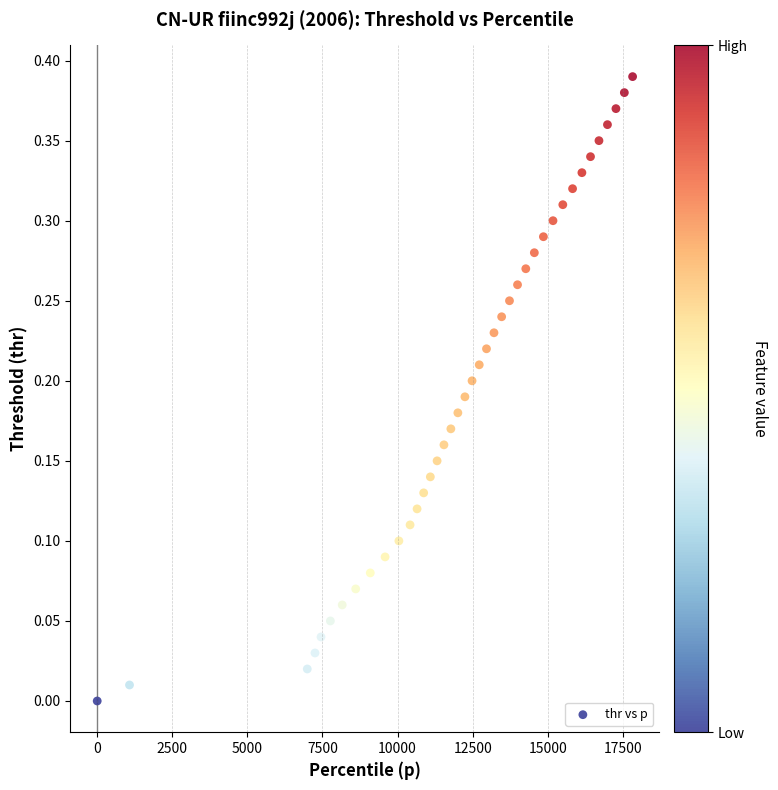

What is the range of X values (max minus min)?

17807.1